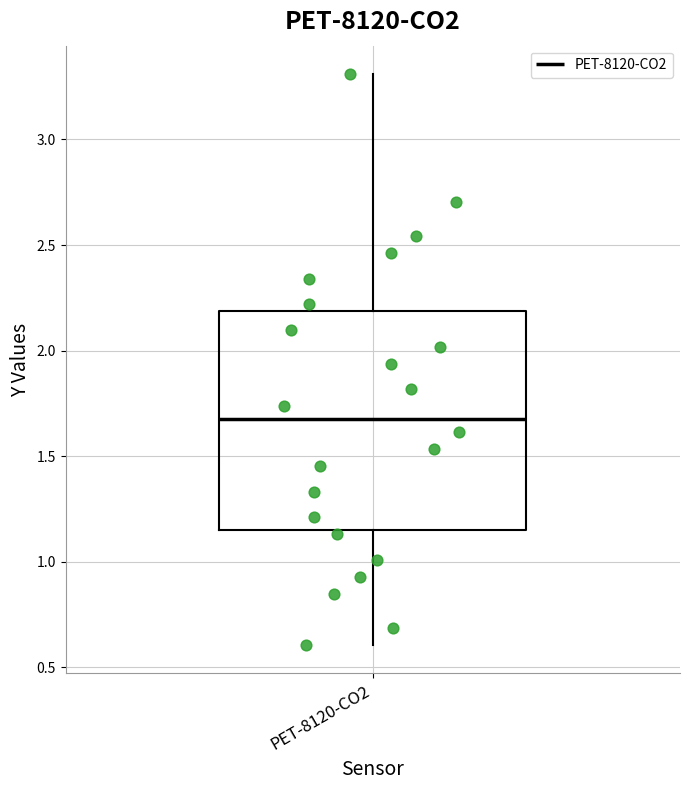

Read this box plot against the y-axis: the position of the median line, the range covered by the box, and the ends of both whiskers. The values are not printed on the chart, so give them approximately, as read against the axis.

median 1.65, box 1.15 to 2.20, whiskers 0.60 to 3.30